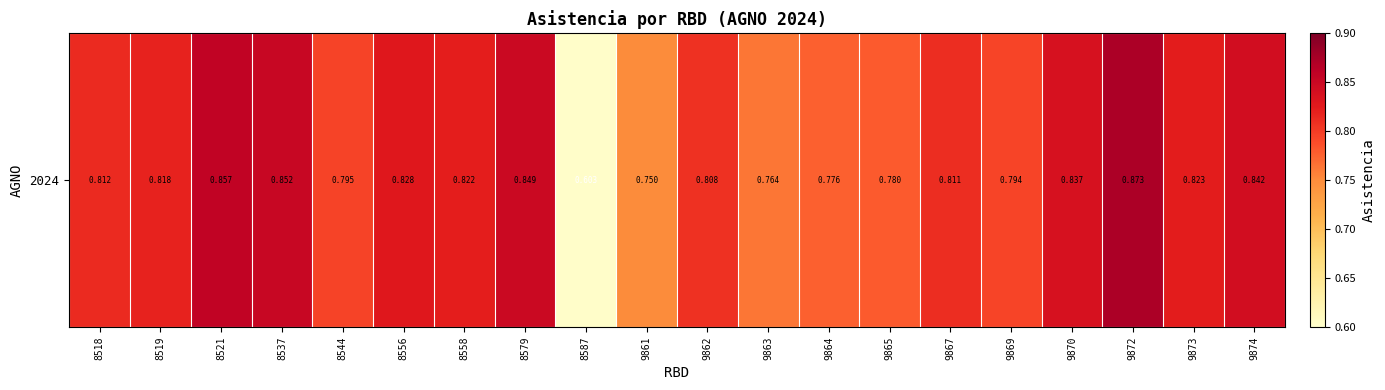

Is it true that the value at 9862 is 1.3?

False